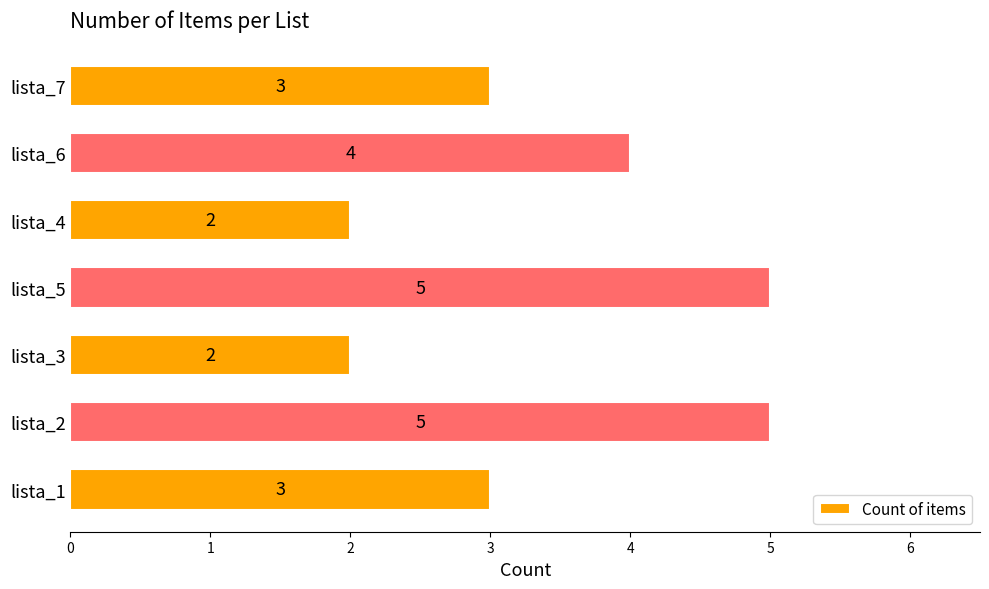

Count the number of data series in this chart.

1